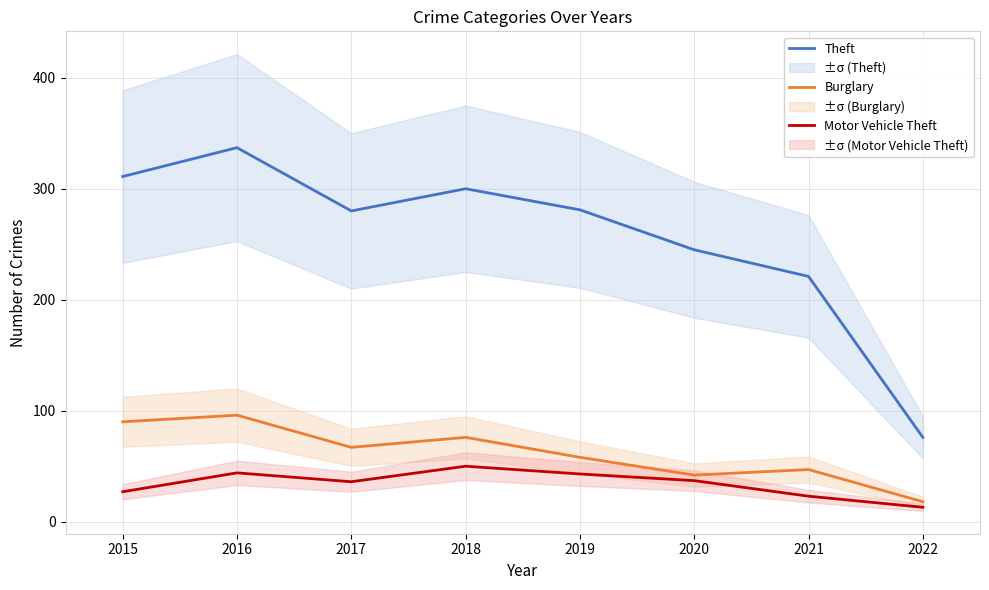

What is the minimum value for Motor Vehicle Theft?

13